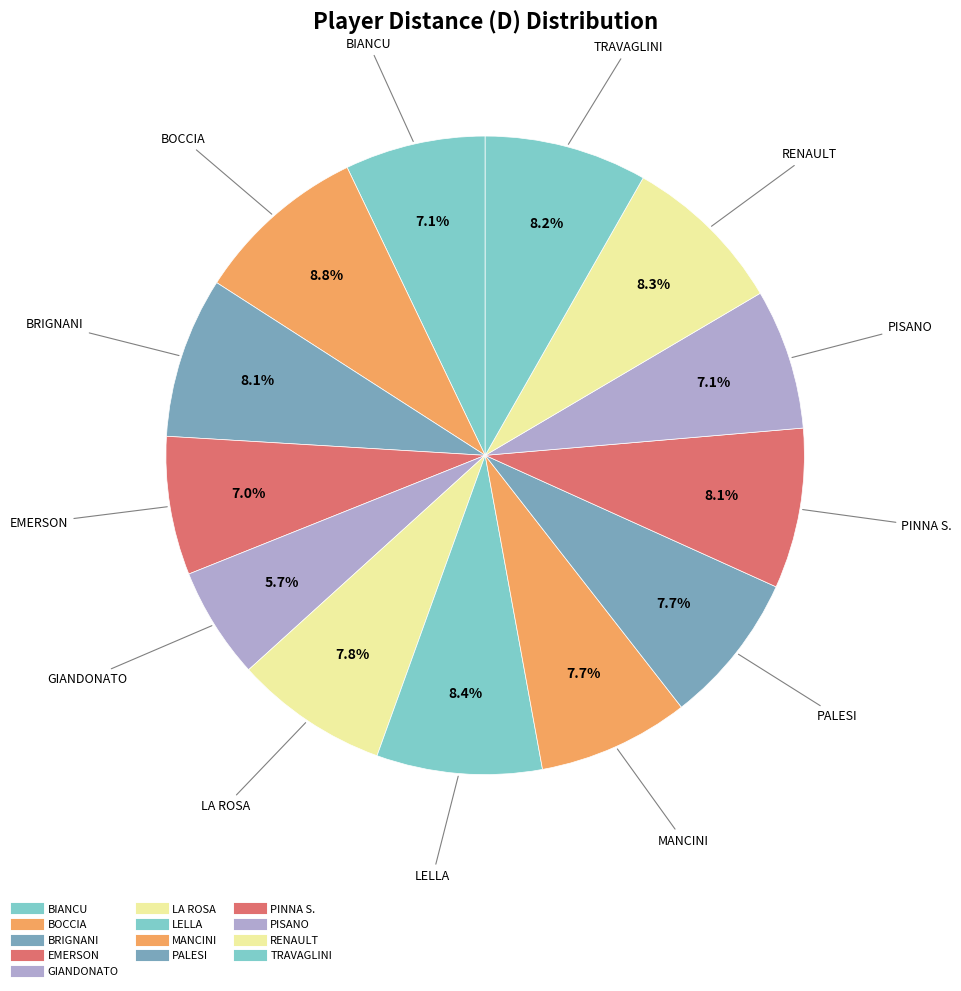

Count the number of slices in the pie.

13